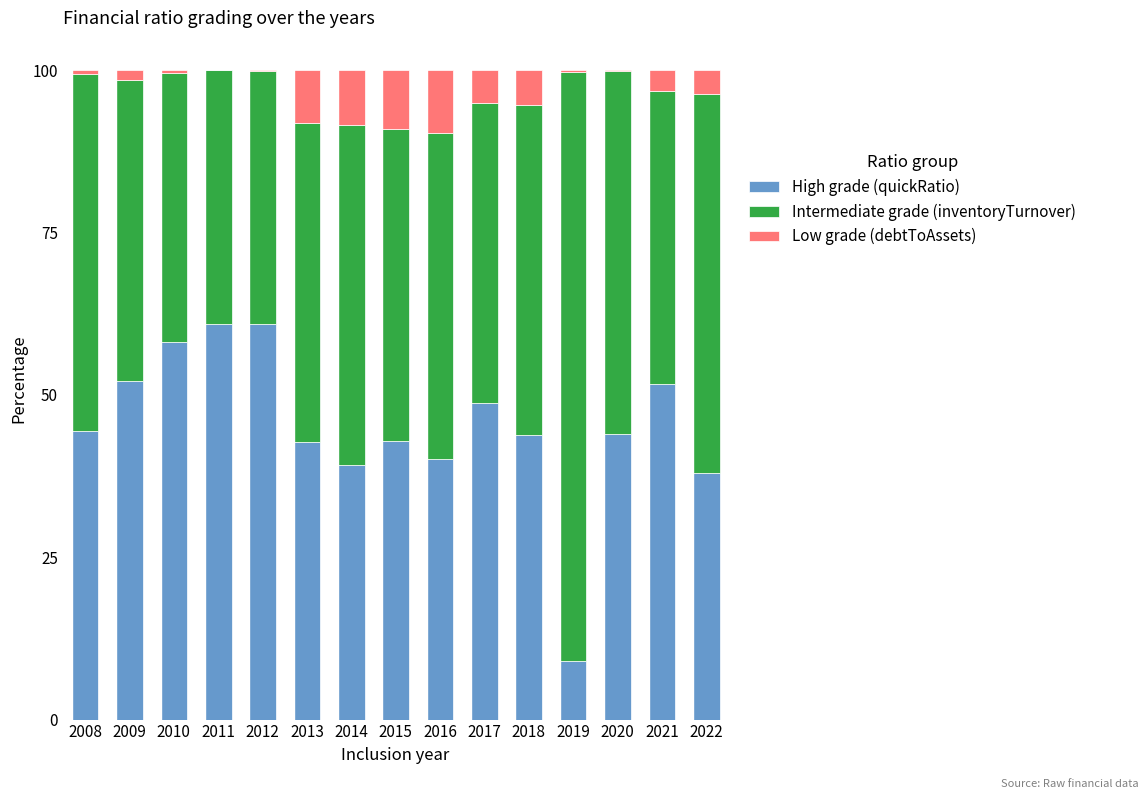

The value of High grade (quickRatio) at 2022 is 54.5. True or false?

False